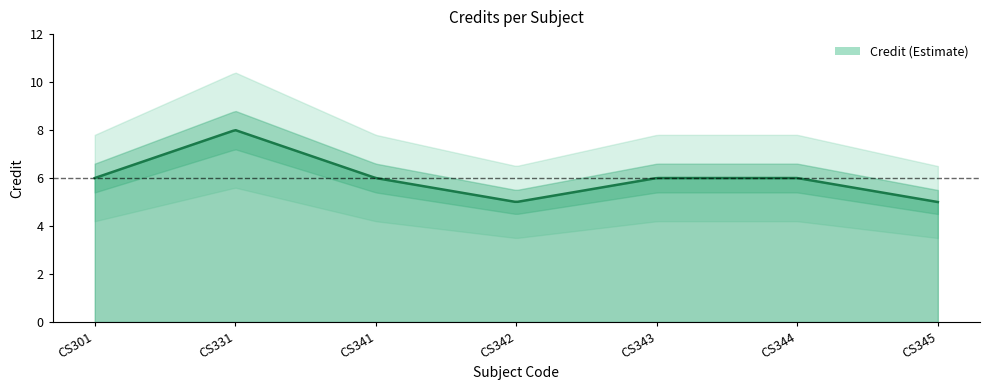

Where is the first local minimum?

CS342